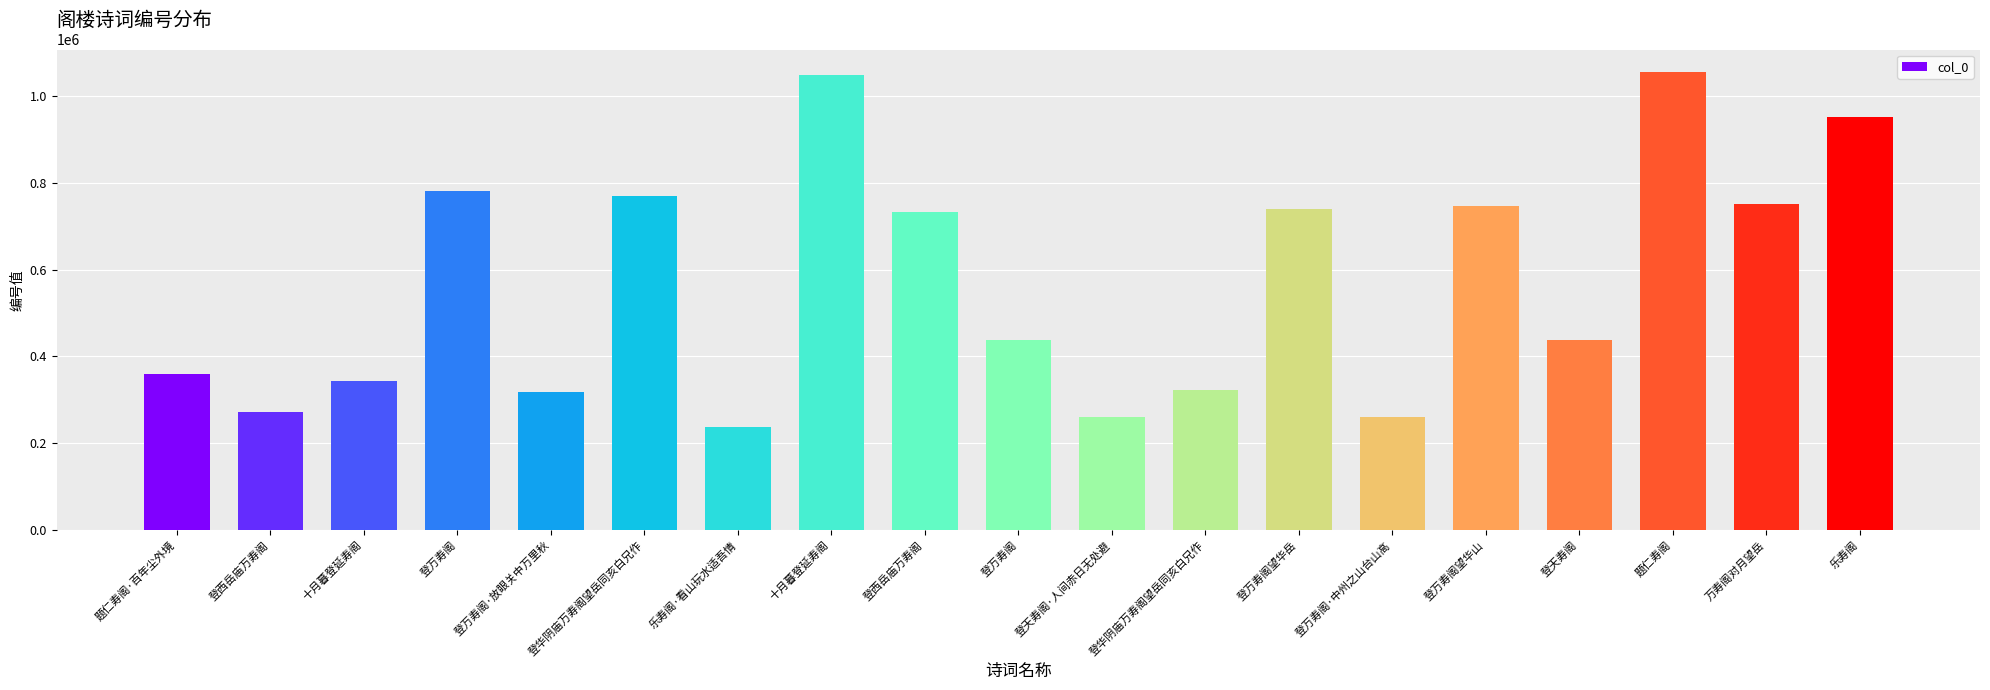

List the labels in order of value, largest first.

题仁寿阁, 十月暮登延寿阁, 乐寿阁, 登万寿阁, 登华阴庙万寿阁望岳同亥白兄作, 万寿阁对月望岳, 登万寿阁望华山, 登万寿阁望华岳, 登西岳庙万寿阁, 登万寿阁, 登天寿阁, 题仁寿阁·百年尘外境, 十月暮登延寿阁, 登华阴庙万寿阁望岳同亥白兄作, 登万寿阁·放眼关中万里秋, 登西岳庙万寿阁, 登万寿阁·中州之山台山高, 登天寿阁·人间赤日无处避, 乐寿阁·看山玩水适吾情